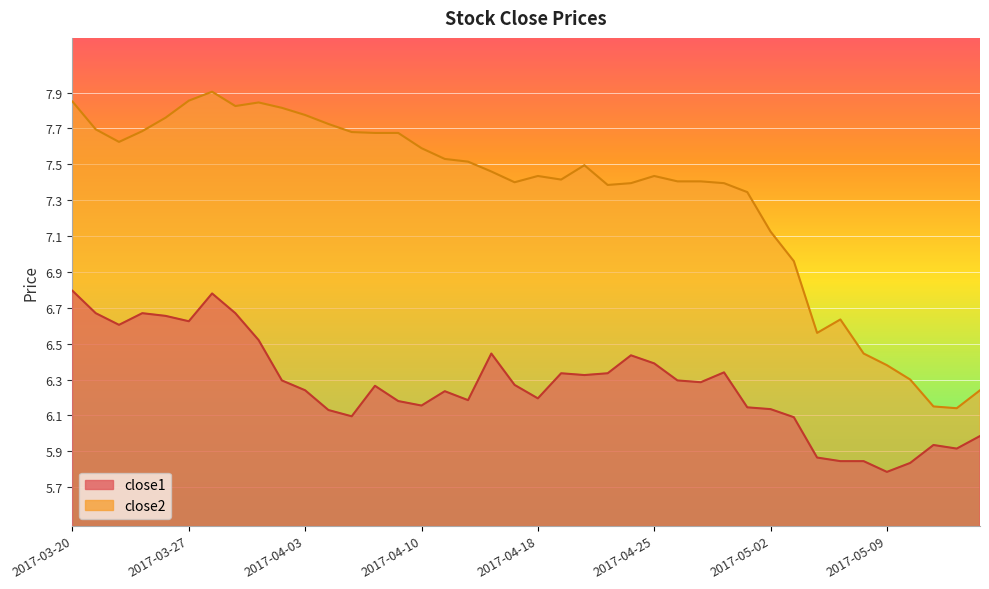

Reading left to right, extract all data points from this chart.

close1: 2017-03-20=6.8	2017-03-21=6.7	2017-03-22=6.6	2017-03-23=6.7	2017-03-24=6.7	2017-03-27=6.6	2017-03-28=6.8	2017-03-29=6.7	2017-03-30=6.5	2017-03-31=6.3	2017-04-03=6.2	2017-04-04=6.1	2017-04-05=6.1	2017-04-06=6.3	2017-04-07=6.2	2017-04-10=6.2	2017-04-11=6.2	2017-04-12=6.2	2017-04-13=6.4	2017-04-17=6.3	2017-04-18=6.2	2017-04-19=6.3	2017-04-20=6.3	2017-04-21=6.3	2017-04-24=6.4	2017-04-25=6.4	2017-04-26=6.3	2017-04-27=6.3	2017-04-28=6.3	2017-05-01=6.1	2017-05-02=6.1	2017-05-03=6.1	2017-05-04=5.9	2017-05-05=5.8	2017-05-08=5.8	2017-05-09=5.8	2017-05-10=5.8	2017-05-11=5.9	2017-05-12=5.9	2017-05-15=6.0
close2: 2017-03-20=7.8	2017-03-21=7.7	2017-03-22=7.6	2017-03-23=7.7	2017-03-24=7.8	2017-03-27=7.9	2017-03-28=7.9	2017-03-29=7.8	2017-03-30=7.8	2017-03-31=7.8	2017-04-03=7.8	2017-04-04=7.7	2017-04-05=7.7	2017-04-06=7.7	2017-04-07=7.7	2017-04-10=7.6	2017-04-11=7.5	2017-04-12=7.5	2017-04-13=7.5	2017-04-17=7.4	2017-04-18=7.4	2017-04-19=7.4	2017-04-20=7.5	2017-04-21=7.4	2017-04-24=7.4	2017-04-25=7.4	2017-04-26=7.4	2017-04-27=7.4	2017-04-28=7.4	2017-05-01=7.3	2017-05-02=7.1	2017-05-03=7.0	2017-05-04=6.6	2017-05-05=6.6	2017-05-08=6.4	2017-05-09=6.4	2017-05-10=6.3	2017-05-11=6.2	2017-05-12=6.1	2017-05-15=6.2